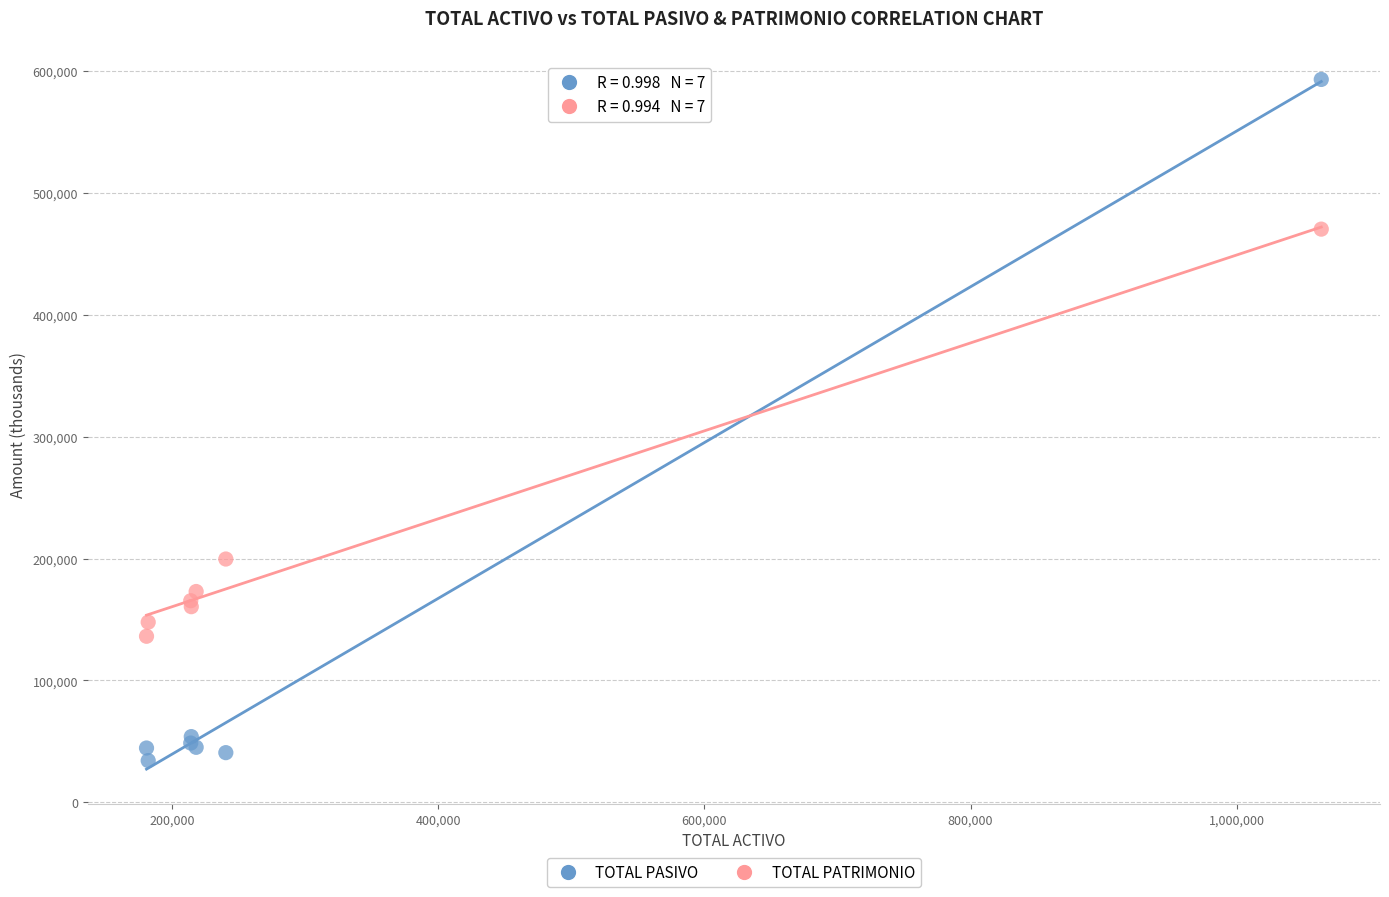

Which series contains the highest Y value?

TOTAL PASIVO